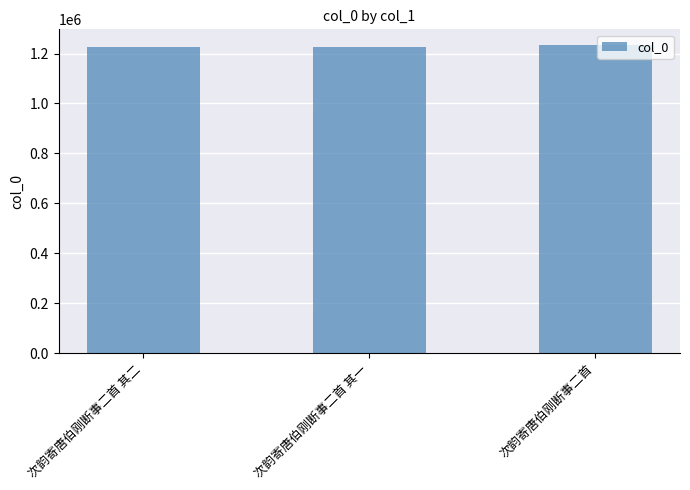

Does the chart contain stacked bars?

No